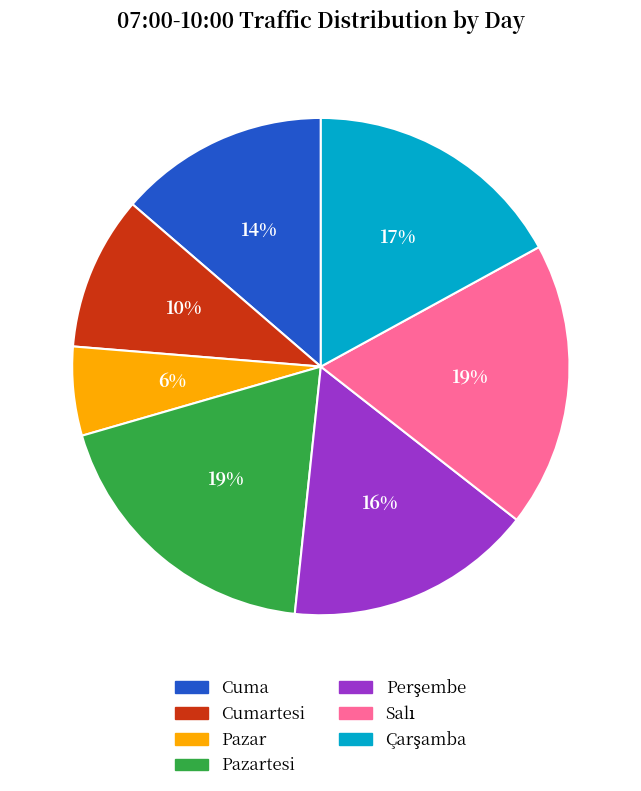

Is the sum of Cumartesi and Cuma greater than half?

No